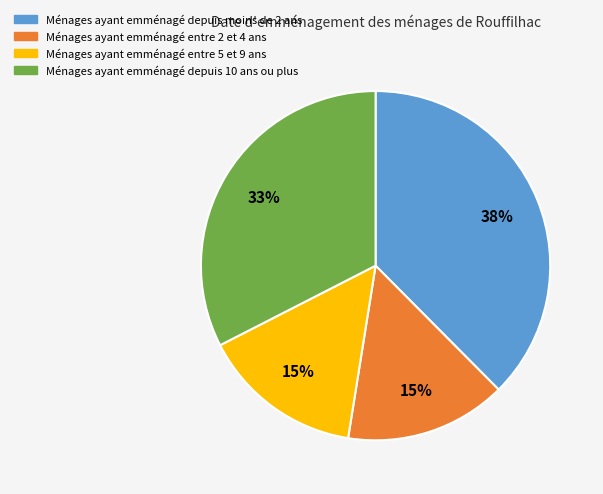

To the nearest percent, what is the difference between the largest and smallest slice percentages?

23%